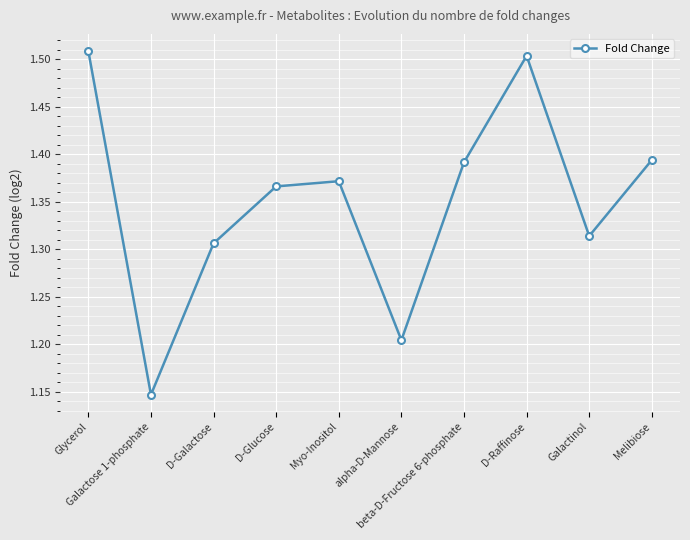

Between Galactinol and alpha-D-Mannose, which is larger?

Galactinol